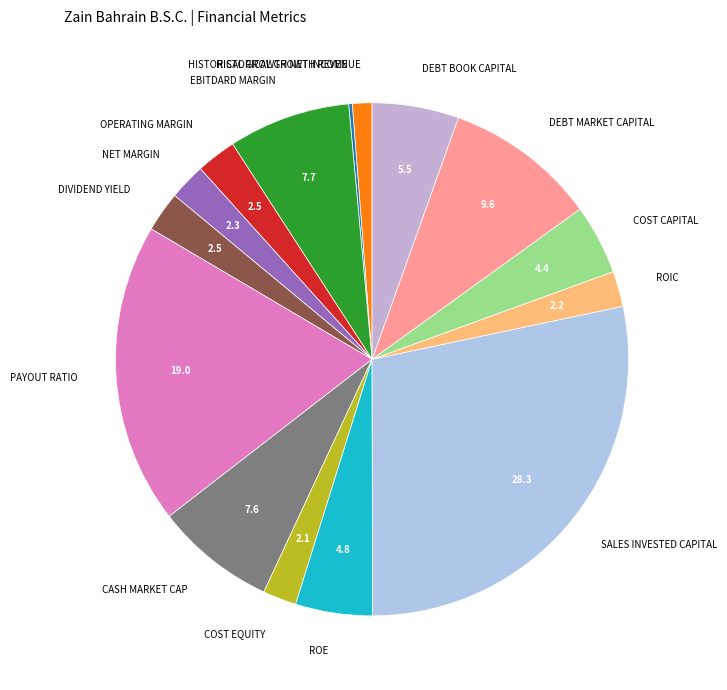

Is there any slice that represents more than half of the pie?

No